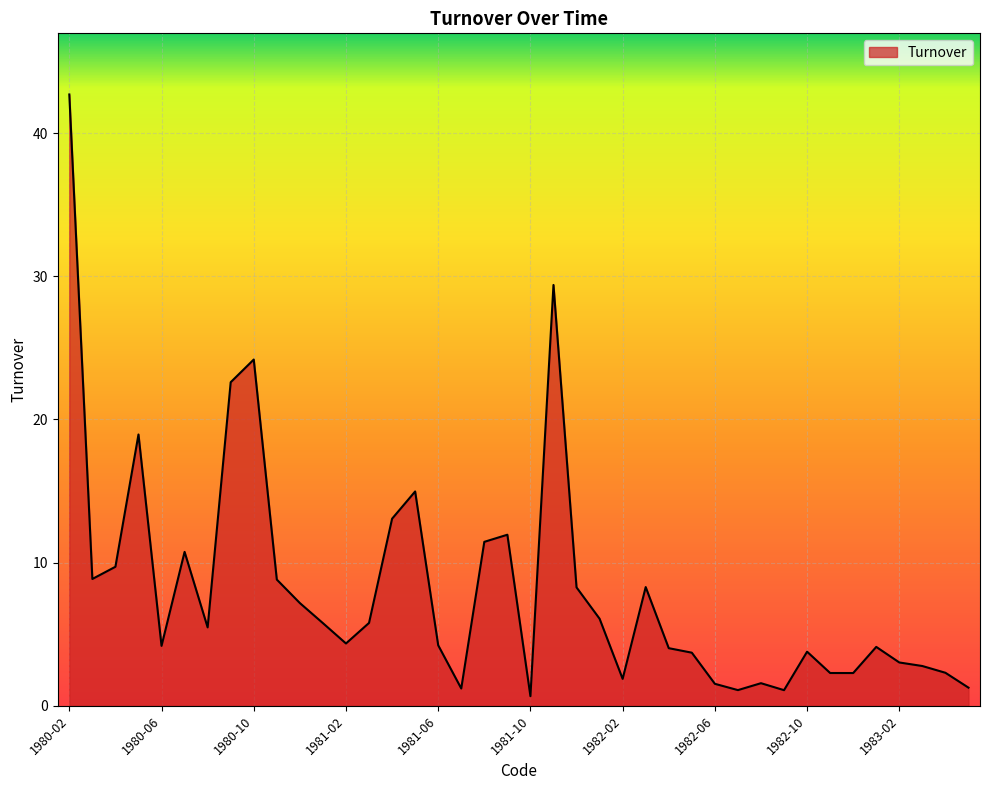

What is the maximum value shown in the chart?

42.7